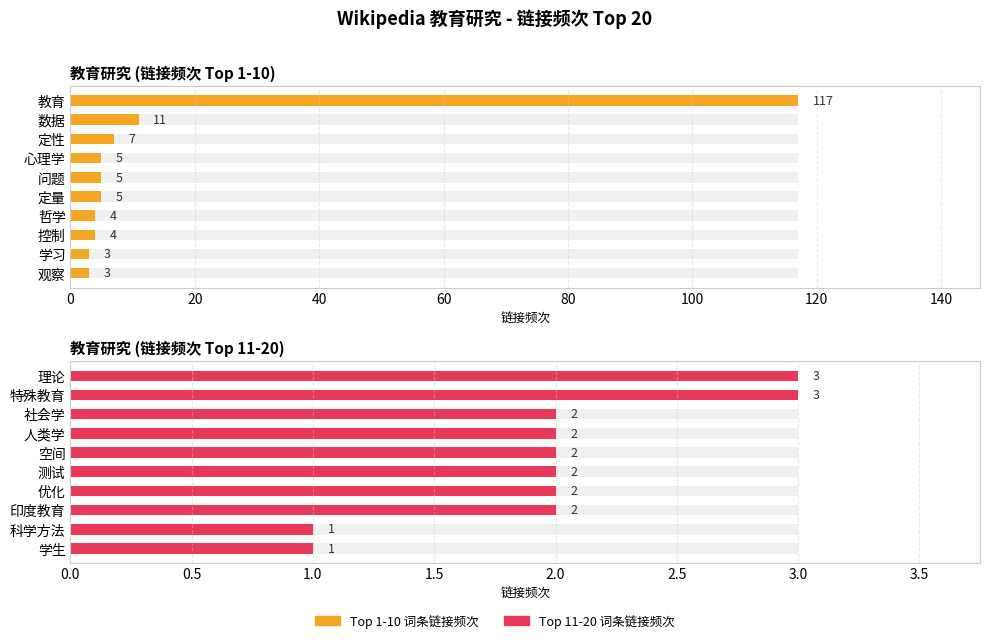

Is it true that 教育研究 (链接频次 Top 11-20) equals 1 at 学生?

True